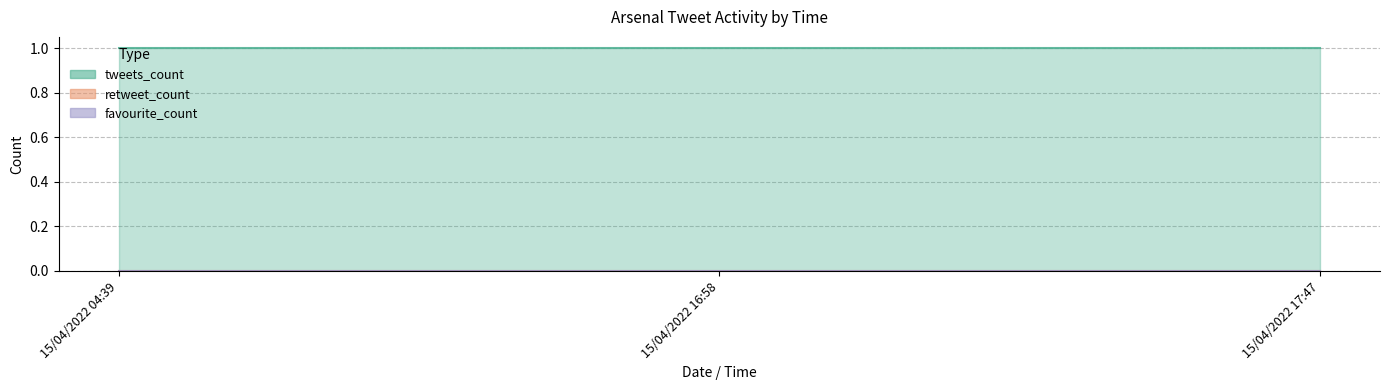

Rank the series at 15/04/2022 17:47 from highest to lowest value.

tweets_count, retweet_count, favourite_count